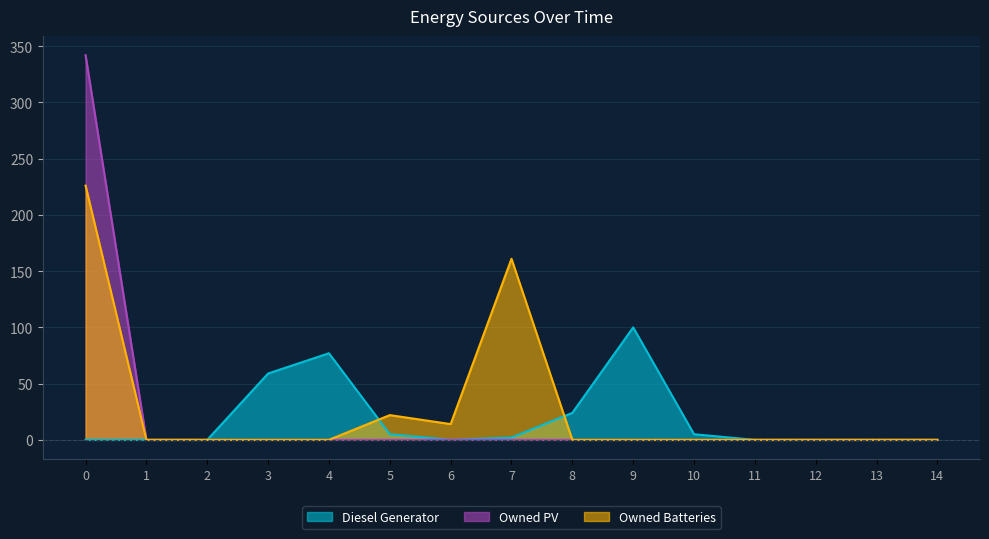

True or false: Owned Batteries and Owned PV intersect in this chart.

False